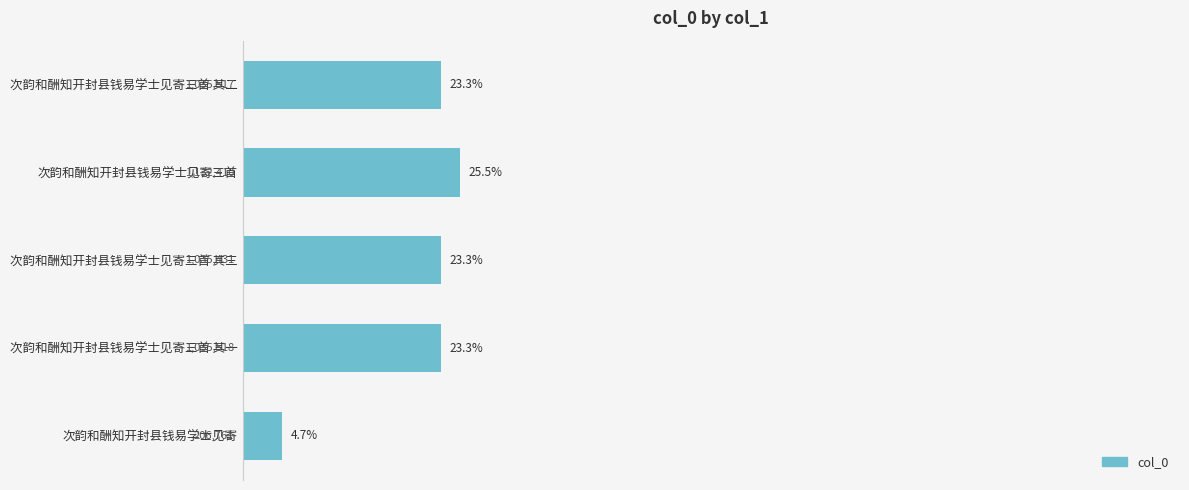

How many values are below 23?

1